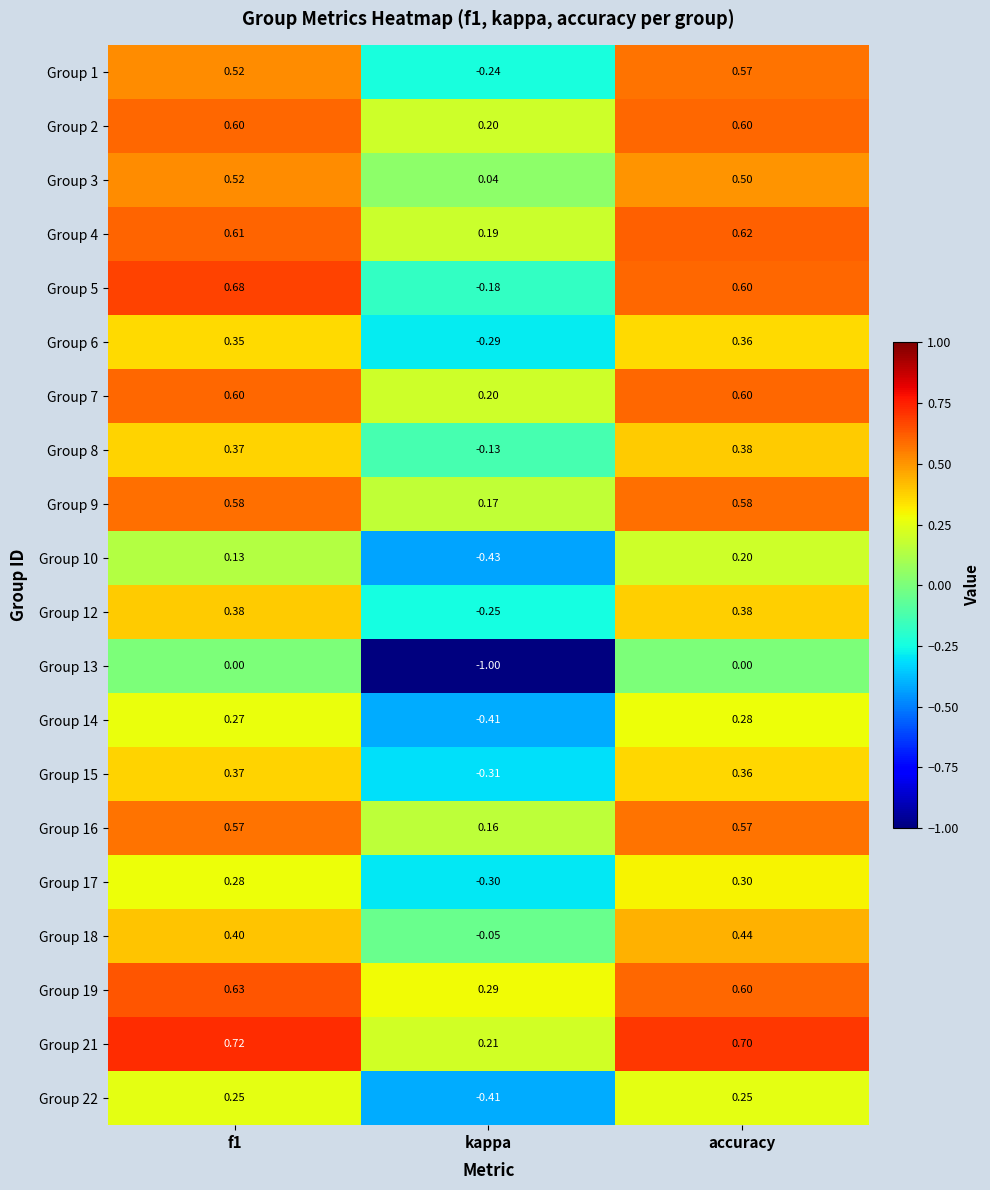

Where is Group 1 nearest to the value 0?

kappa